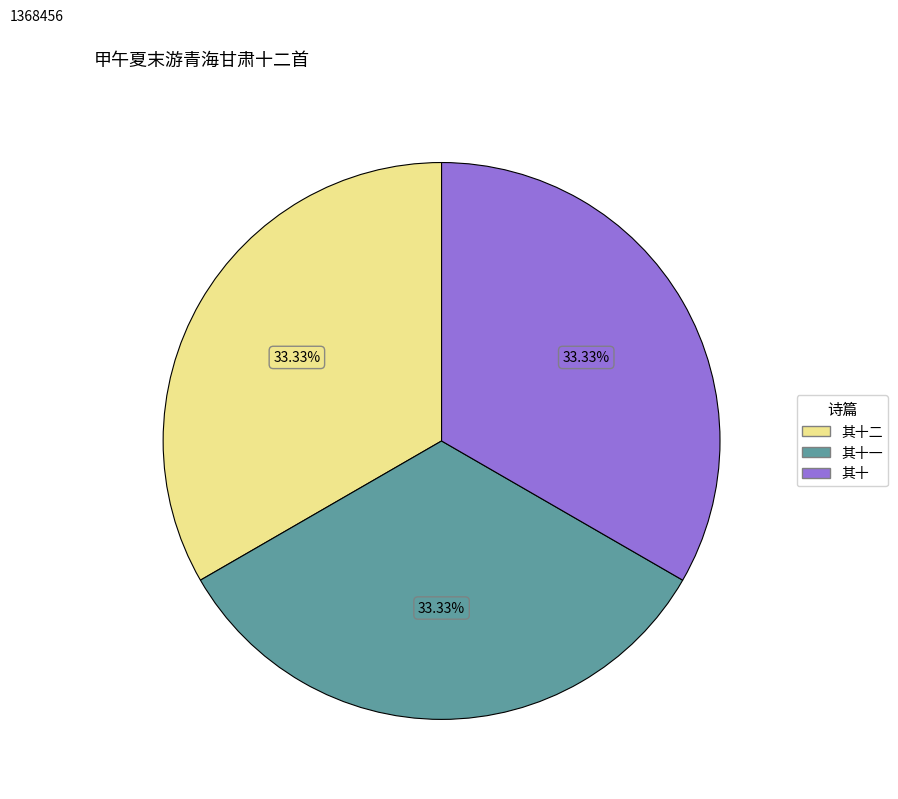

Does any single category account for the majority?

No